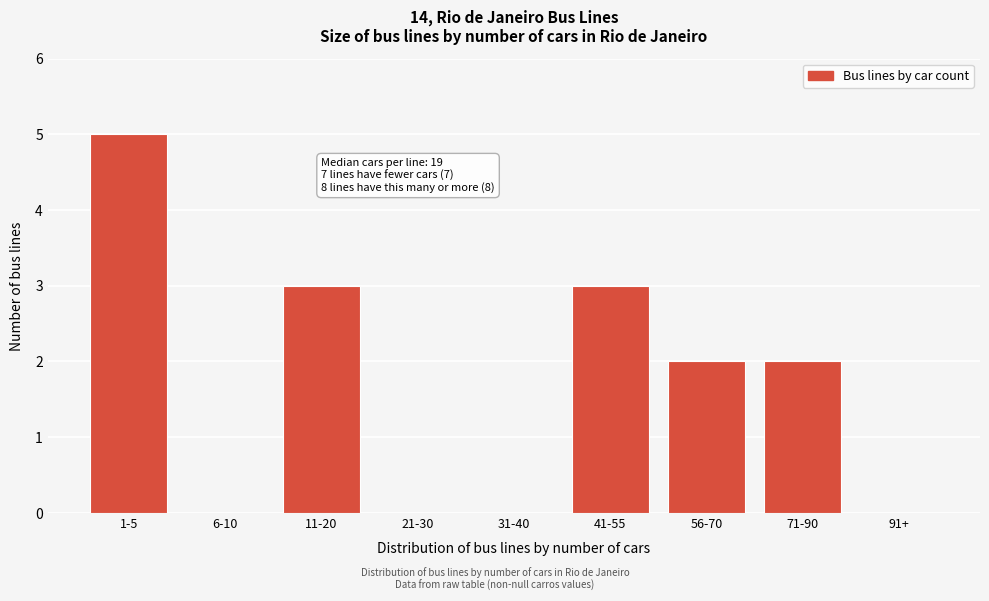

Reading left to right, transcribe all the data shown in this chart.

1-5=5	6-10=0	11-20=3	21-30=0	31-40=0	41-55=3	56-70=2	71-90=2	91+=0